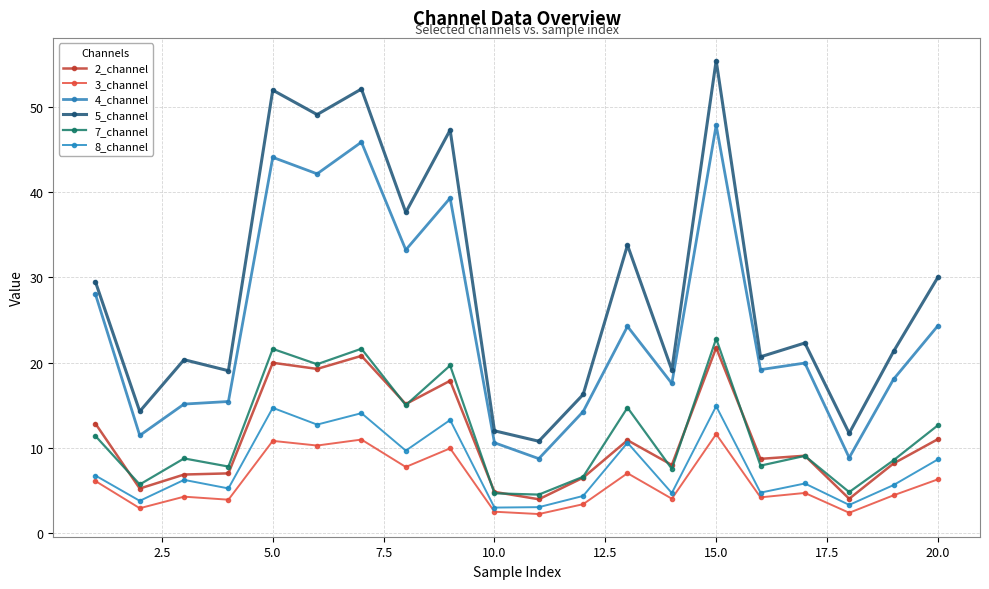

At which category does 5_channel reach its first local peak?

5.0